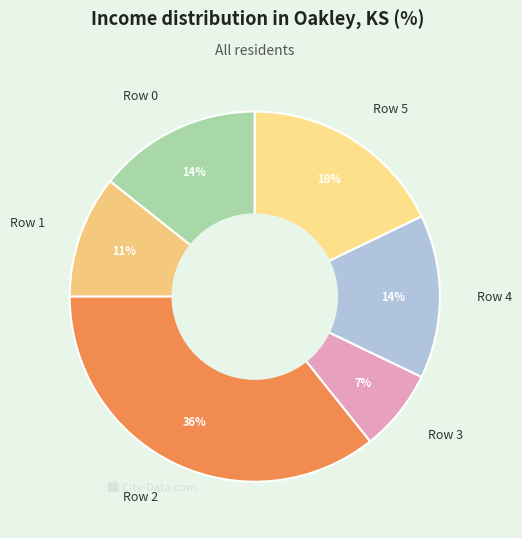

Which has a higher value, Row 2 or Row 1?

Row 2